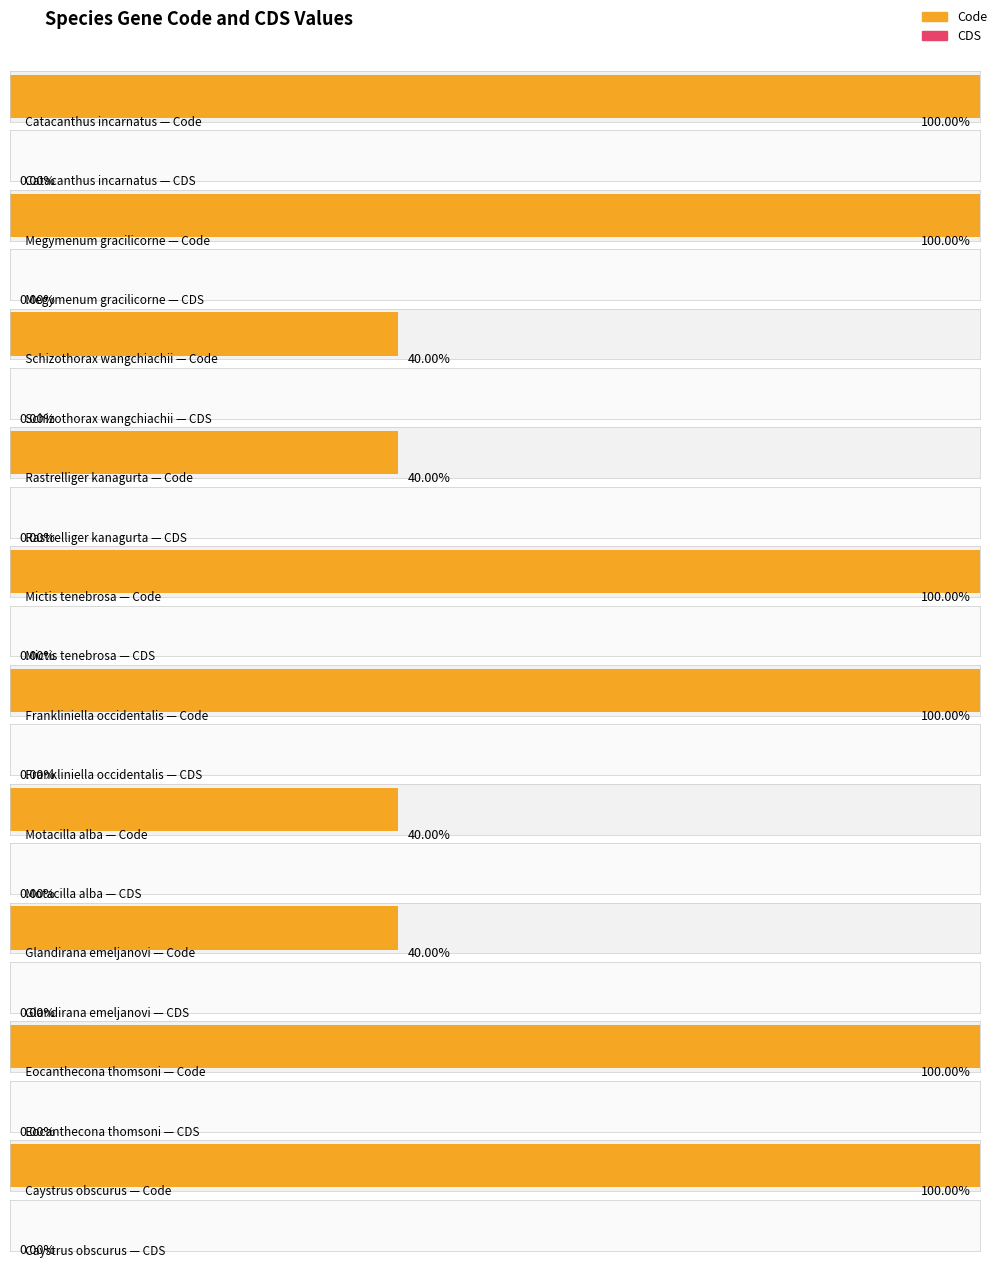

Reading left to right, list all the values displayed in this chart.

Code: 5	5	2	2	5	5	2	2	5	5
CDS: 0	0	0	0	0	0	0	0	0	0